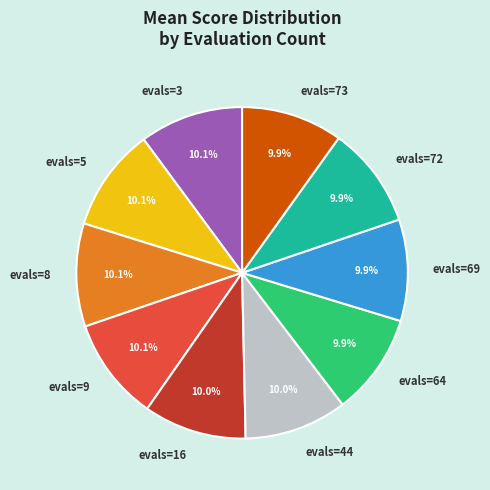

Do evals=69 and evals=73 together represent more than half of the pie?

No